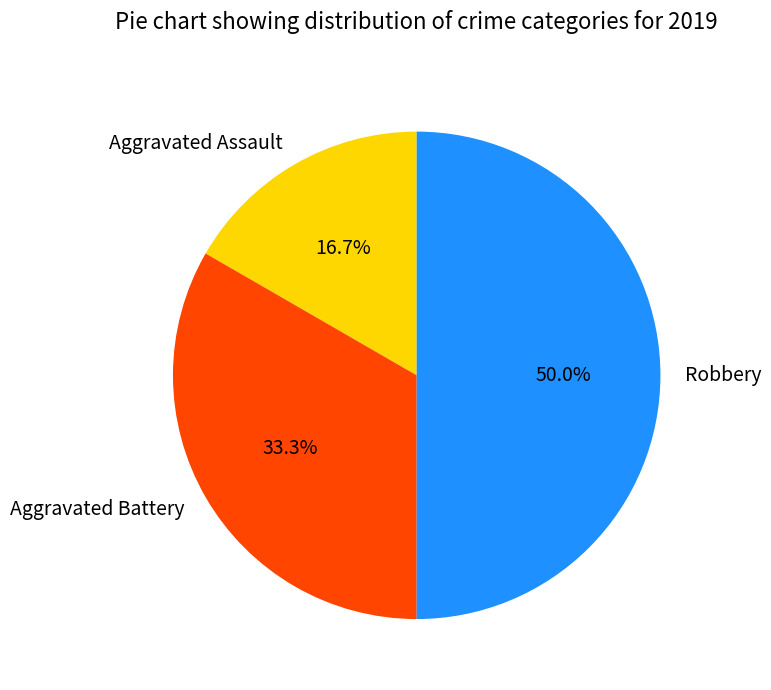

Between Aggravated Assault and Aggravated Battery, which is larger?

Aggravated Battery